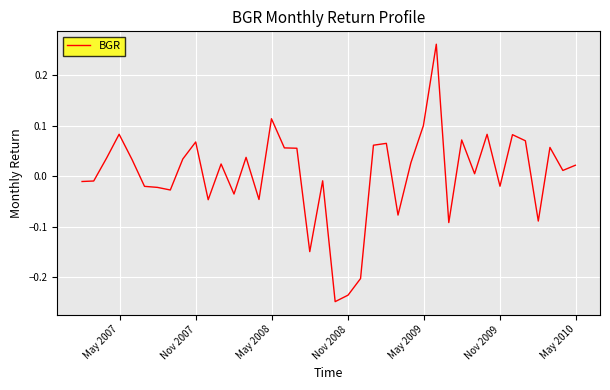

What is the difference between the maximum and minimum values?

0.5